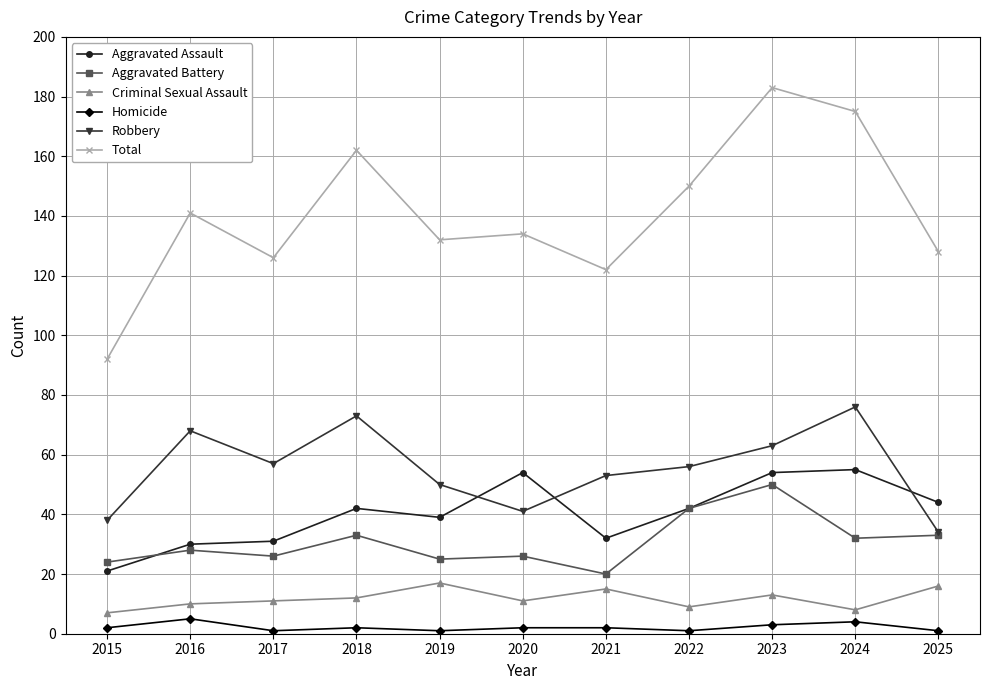

What are all the series names shown in the legend?

Aggravated Assault, Aggravated Battery, Criminal Sexual Assault, Homicide, Robbery, Total